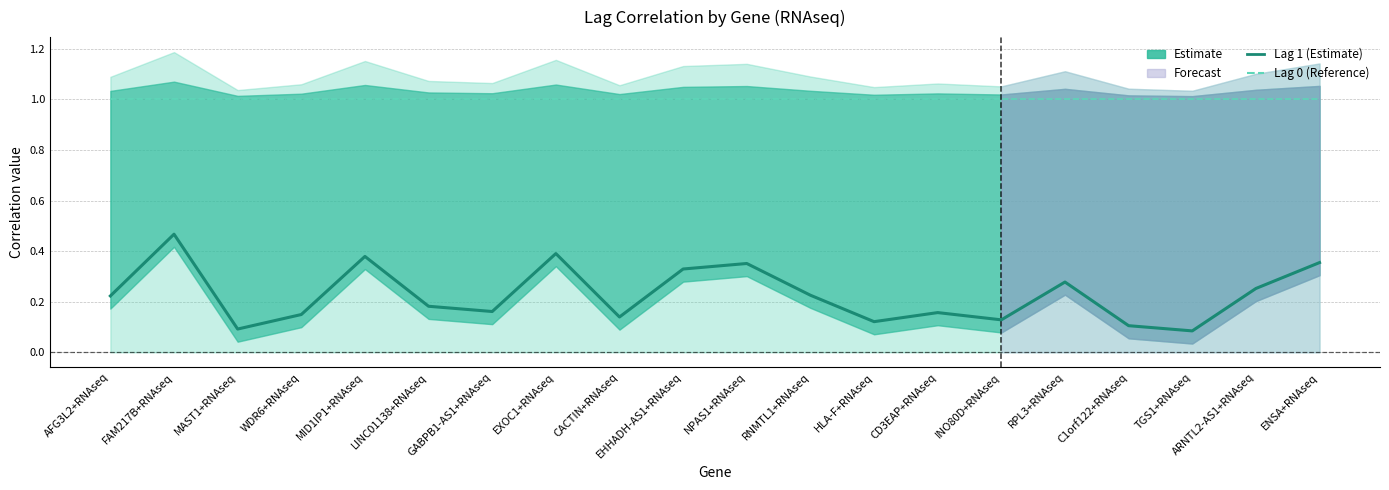

At which category does Lag 1 (Estimate) reach its first local peak?

FAM217B+RNAseq